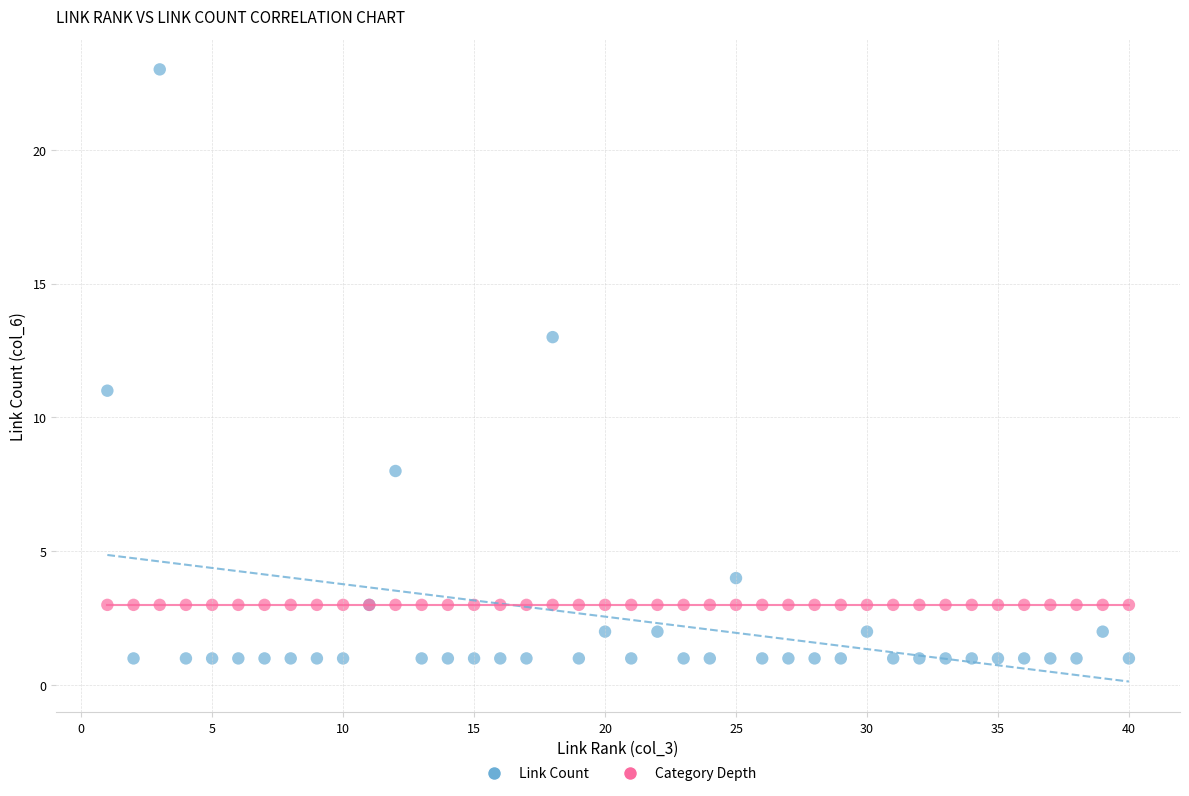

Which series reaches the minimum Y coordinate?

Link Count